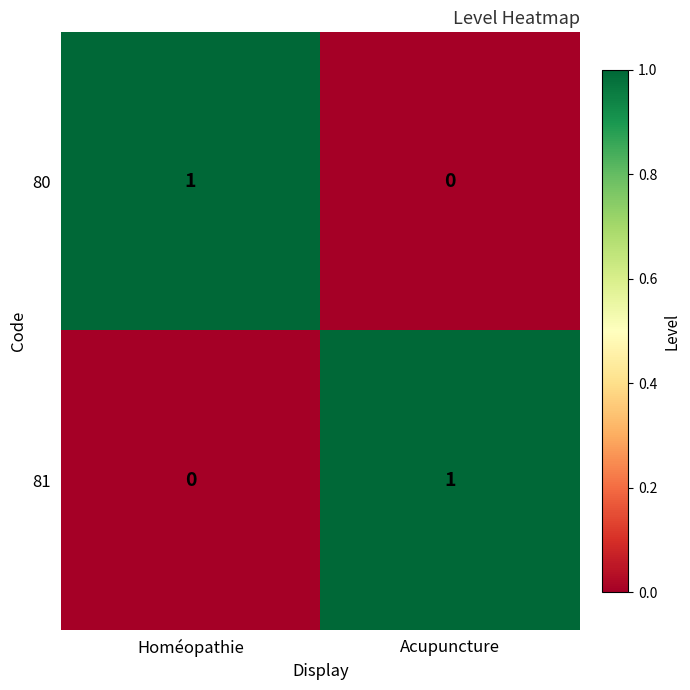

Where is 81 nearest to the value 0?

Homéopathie